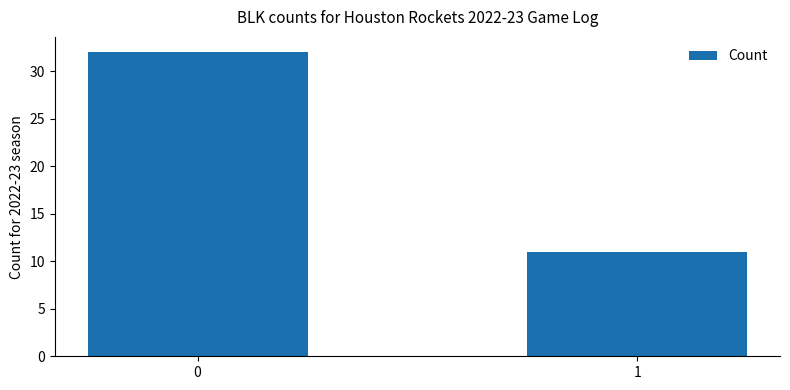

Where is the data nearest to the value 21?

1